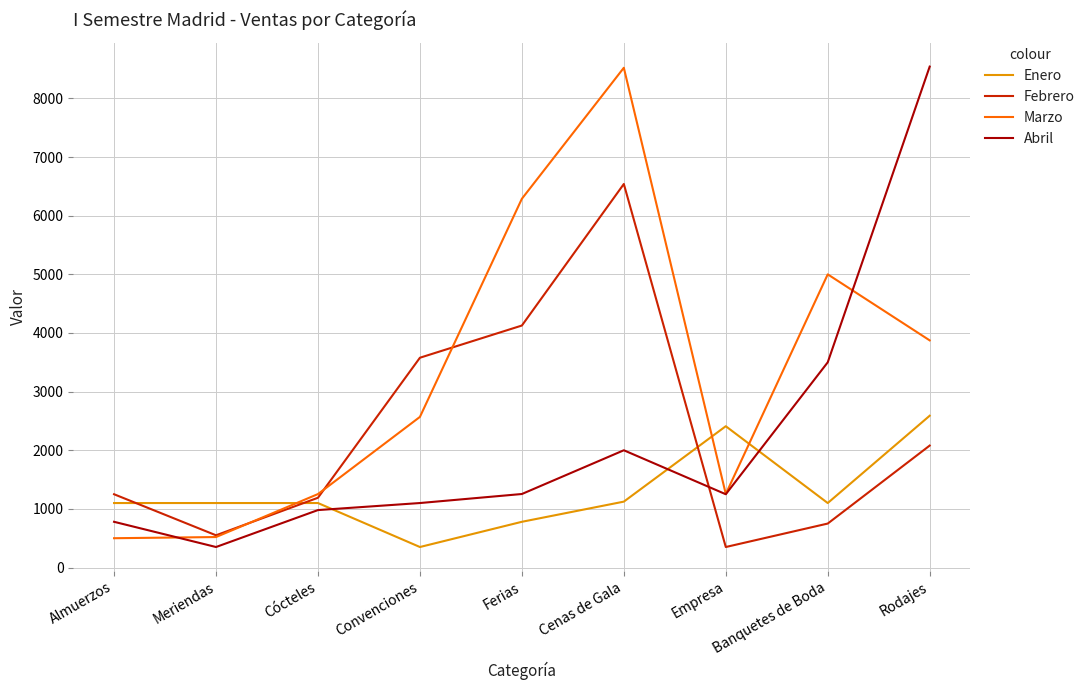

In Abril, how many points are higher than both neighbors (excluding endpoints)?

1